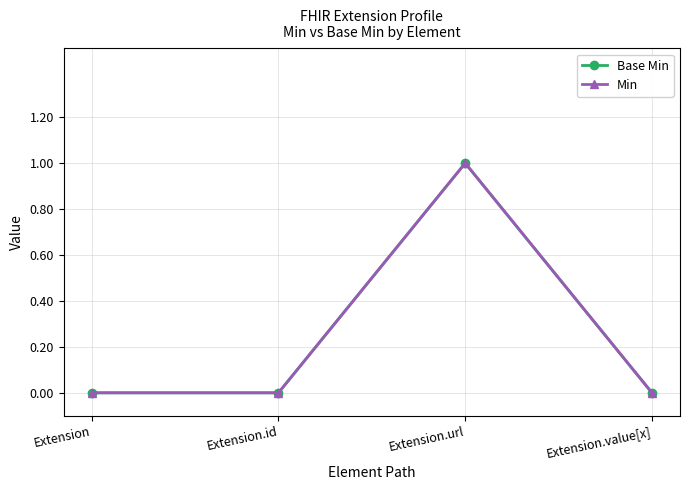

True or false: Min has a value of 0 at Extension.

True